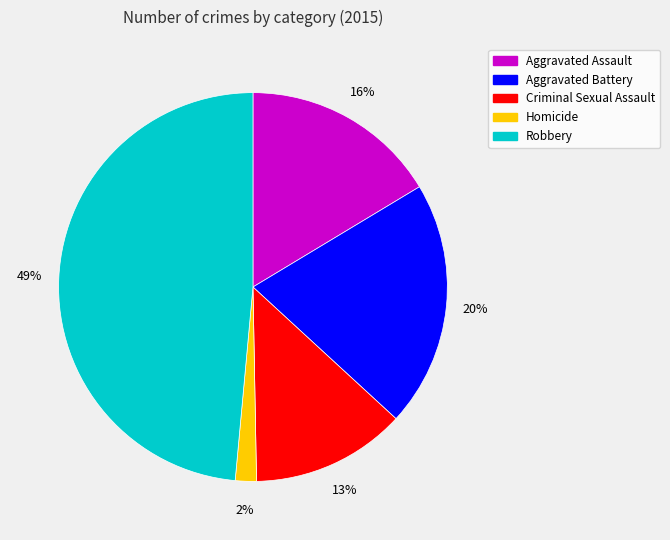

What percentage is the Aggravated Battery slice, to the nearest percent?

20%